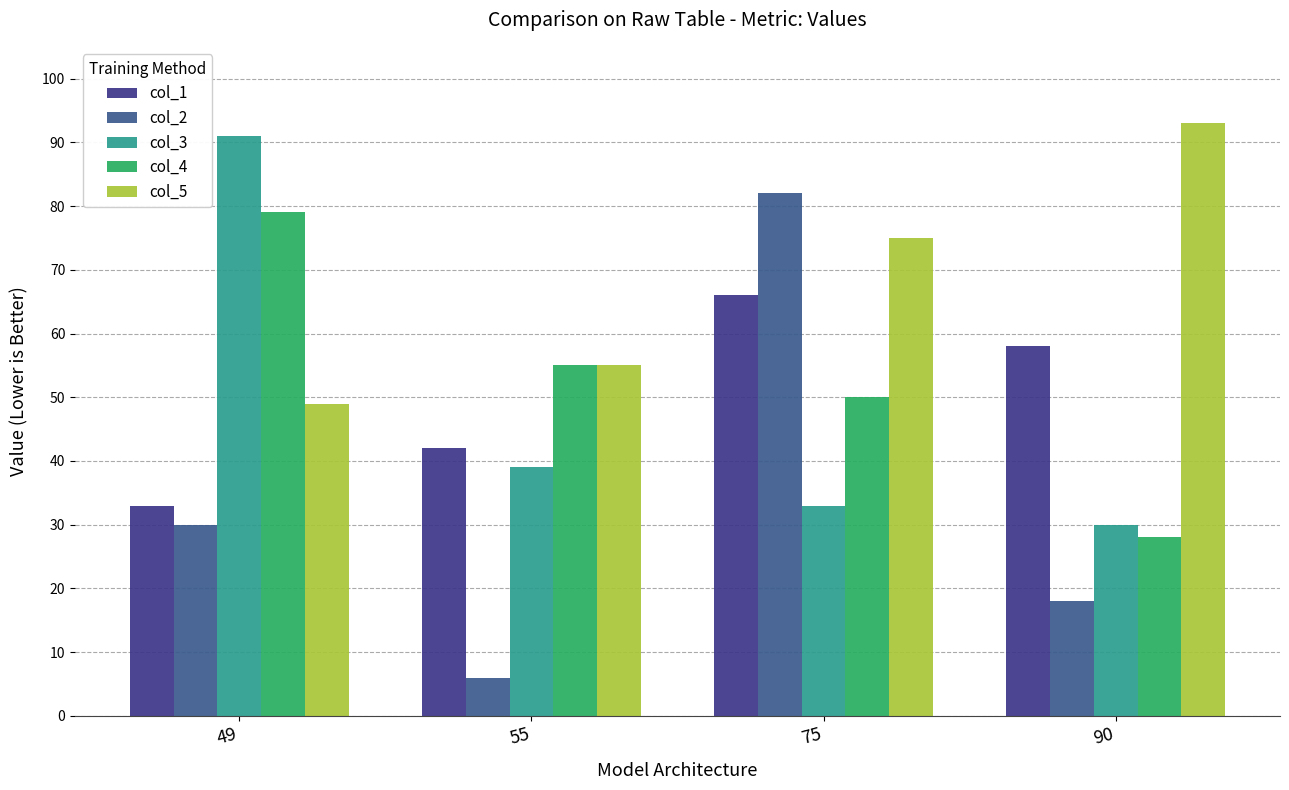

Reading left to right, extract all data points from this chart.

col_1: 49=33	55=42	75=66	90=58
col_2: 49=30	55=6	75=82	90=18
col_3: 49=91	55=39	75=33	90=30
col_4: 49=79	55=55	75=50	90=28
col_5: 49=49	55=55	75=75	90=93